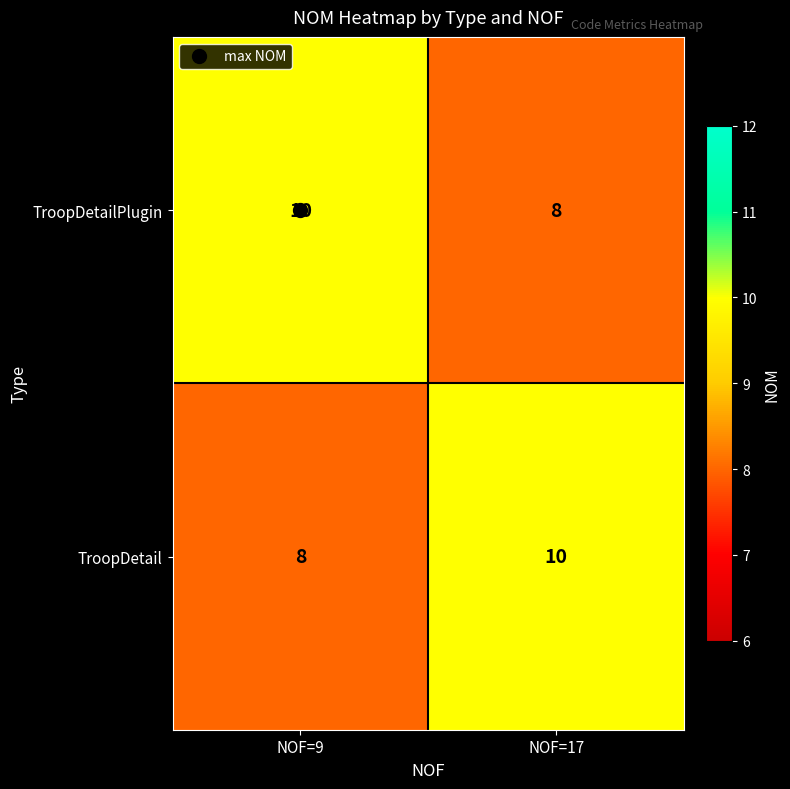

Is the value of TroopDetail at NOF=9 greater than the value of TroopDetailPlugin at NOF=9?

No